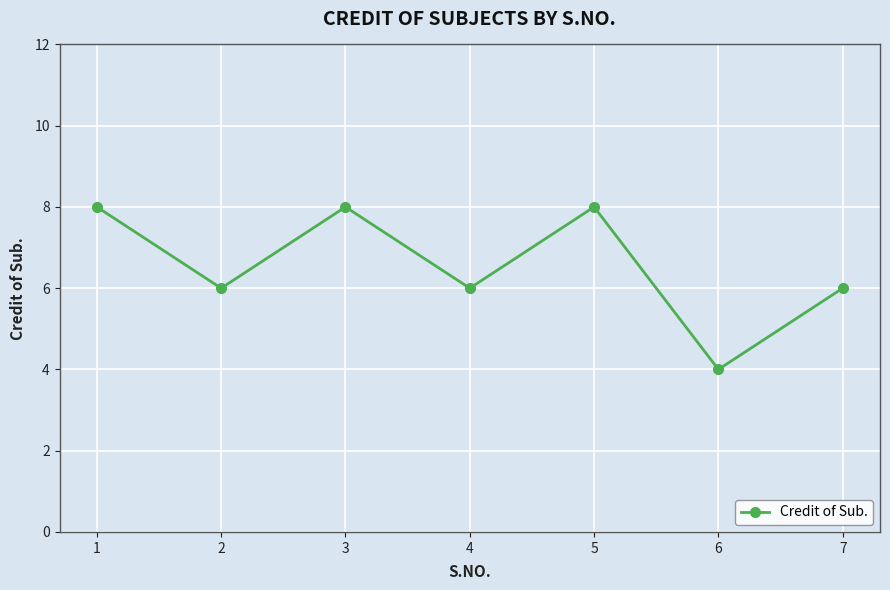

Reading left to right, transcribe all the data shown in this chart.

8	6	8	6	8	4	6